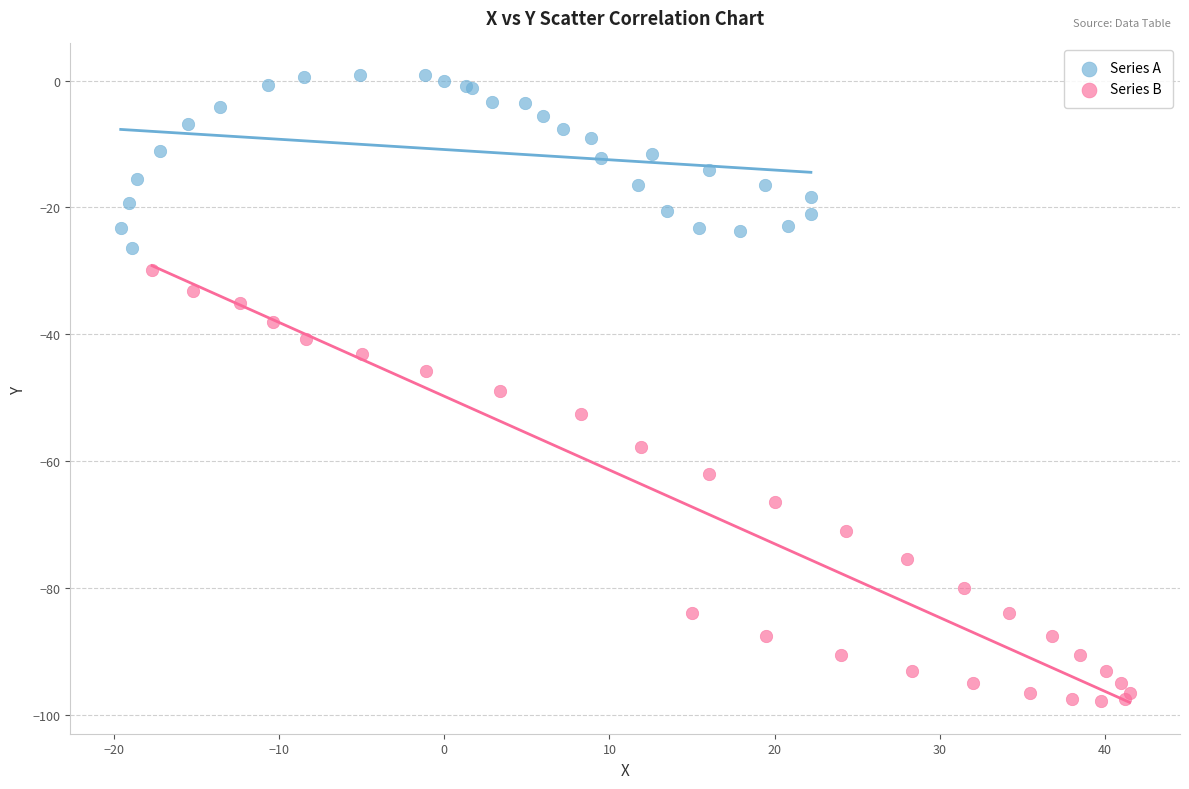

Which series reaches the minimum Y coordinate?

Series B